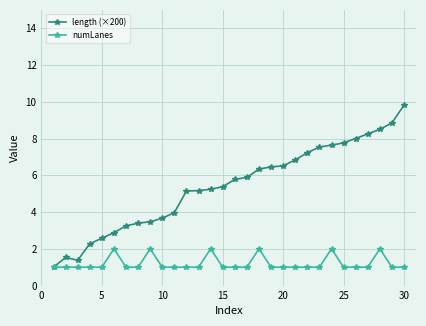

True or false: numLanes has more than 0 points higher than both neighbors.

True